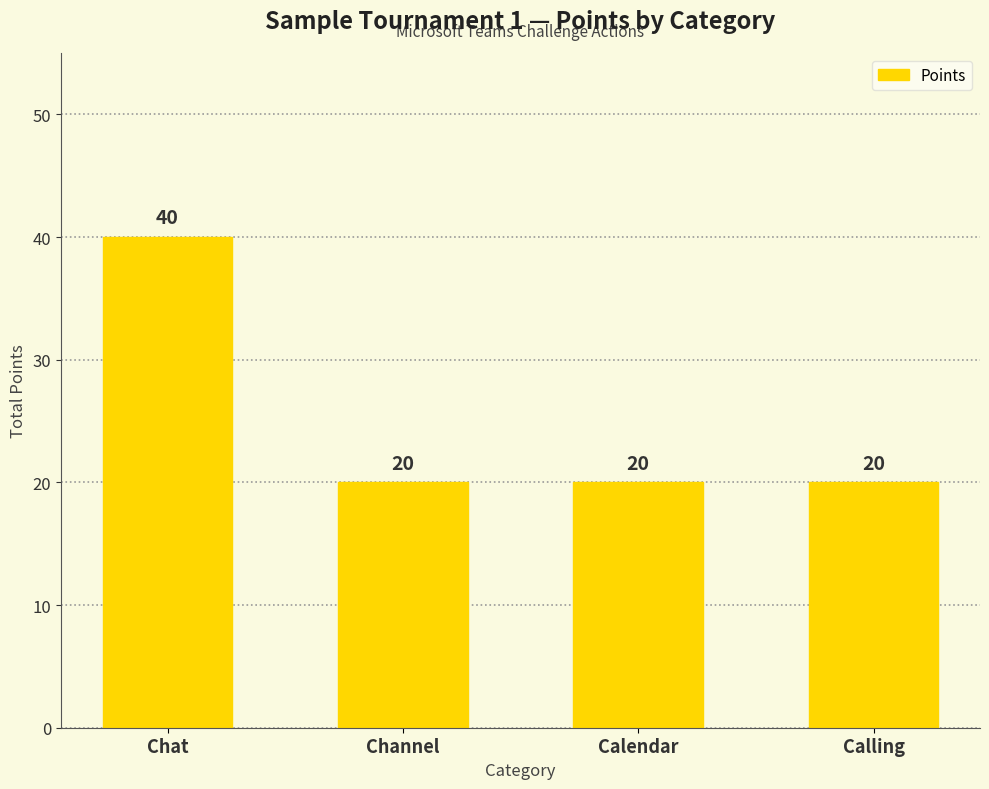

What is the greatest value displayed?

40